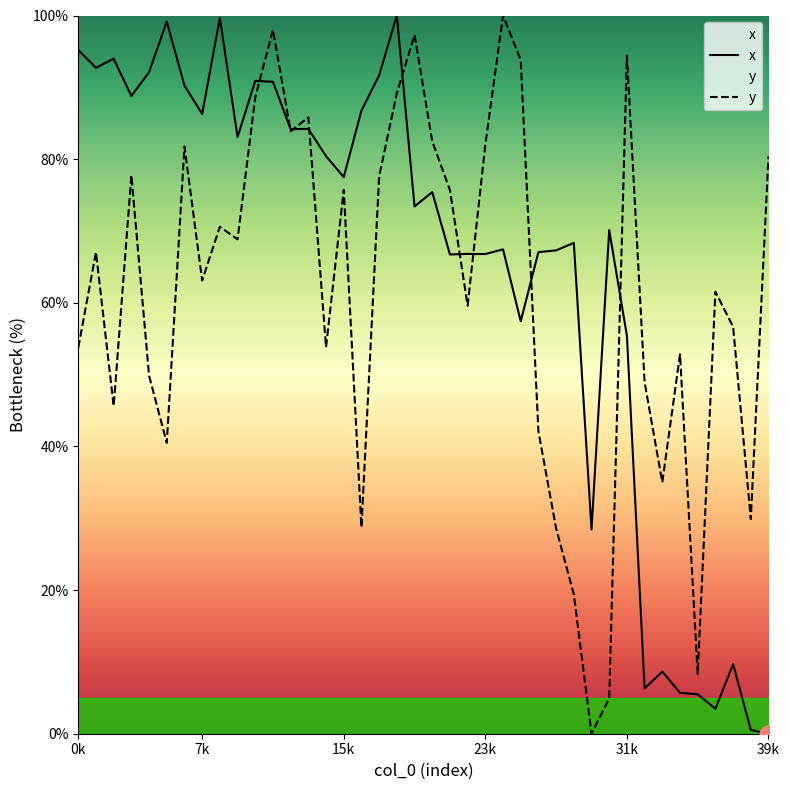

Between which two adjacent categories do y and x first intersect?

10 and 11